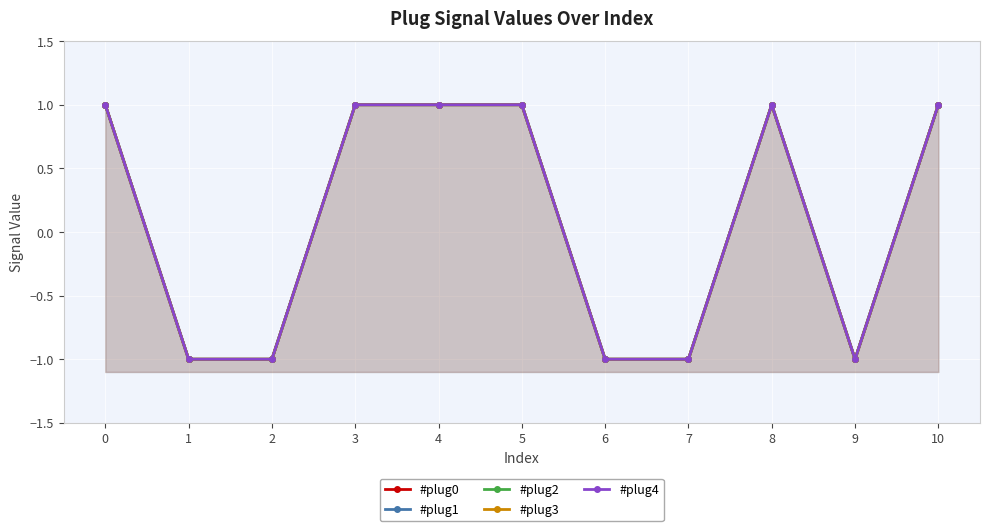

Reading left to right, list all the values displayed in this chart.

#plug0: 1	-1	-1	1	1	1	-1	-1	1	-1	1
#plug1: 1	-1	-1	1	1	1	-1	-1	1	-1	1
#plug2: 1	-1	-1	1	1	1	-1	-1	1	-1	1
#plug3: 1	-1	-1	1	1	1	-1	-1	1	-1	1
#plug4: 1	-1	-1	1	1	1	-1	-1	1	-1	1